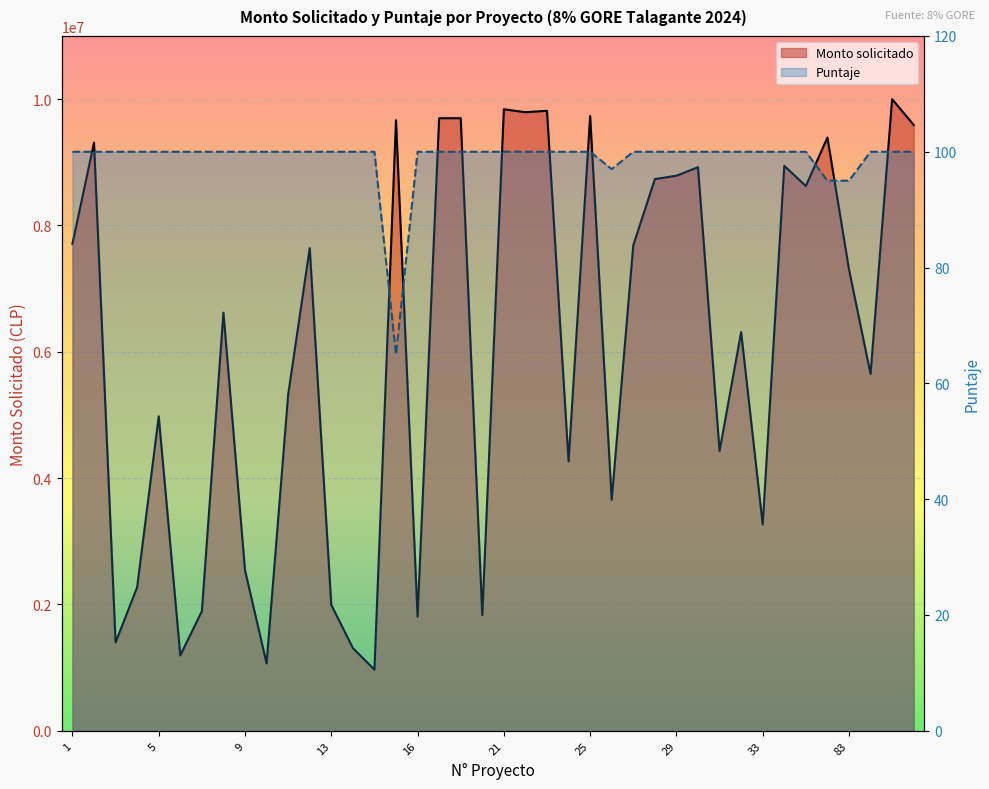

How many values in the Puntaje series are below 100?

4